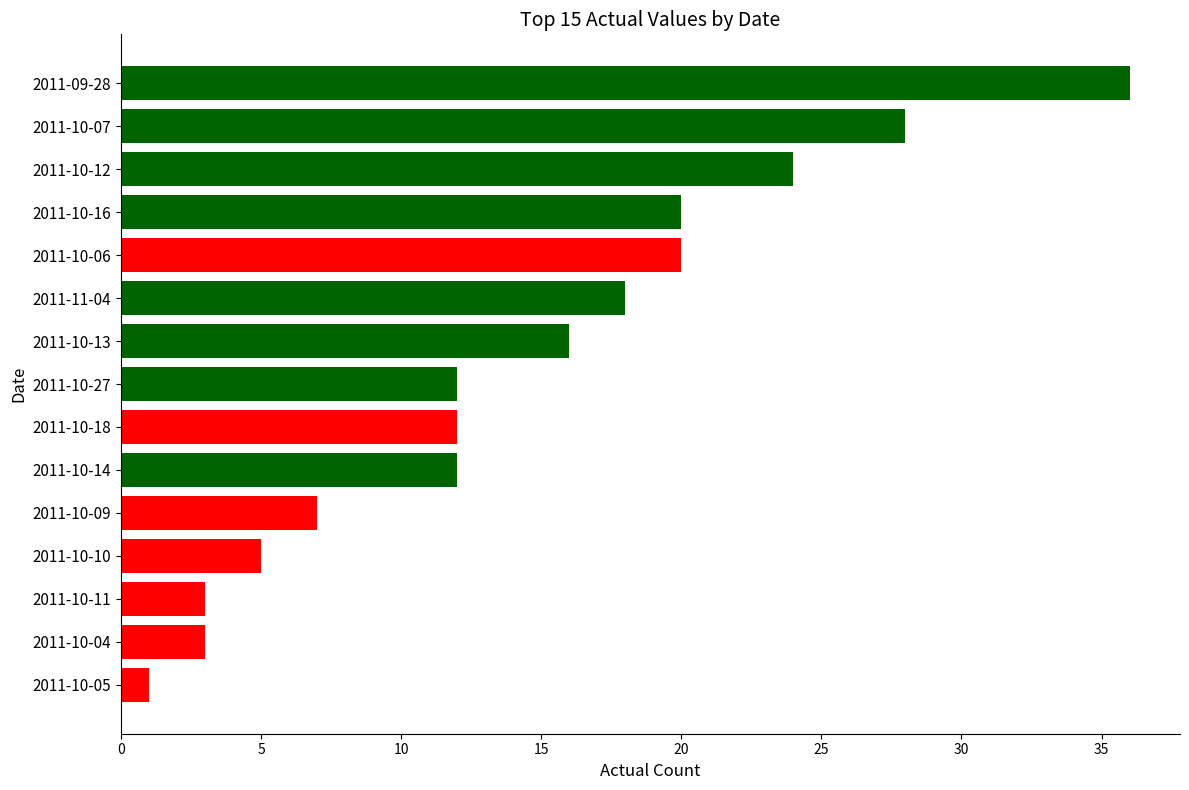

How many series are shown in this chart?

1